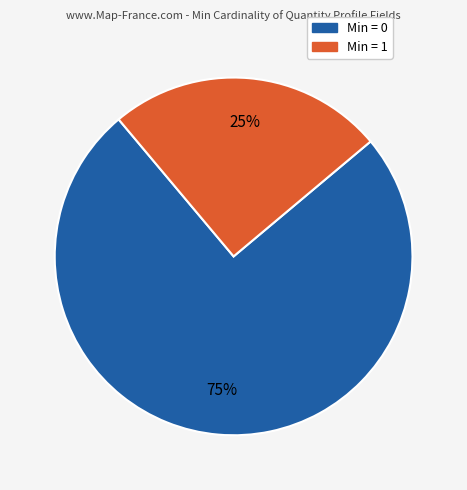

Between Min = 1 and Min = 0, which is larger?

Min = 0